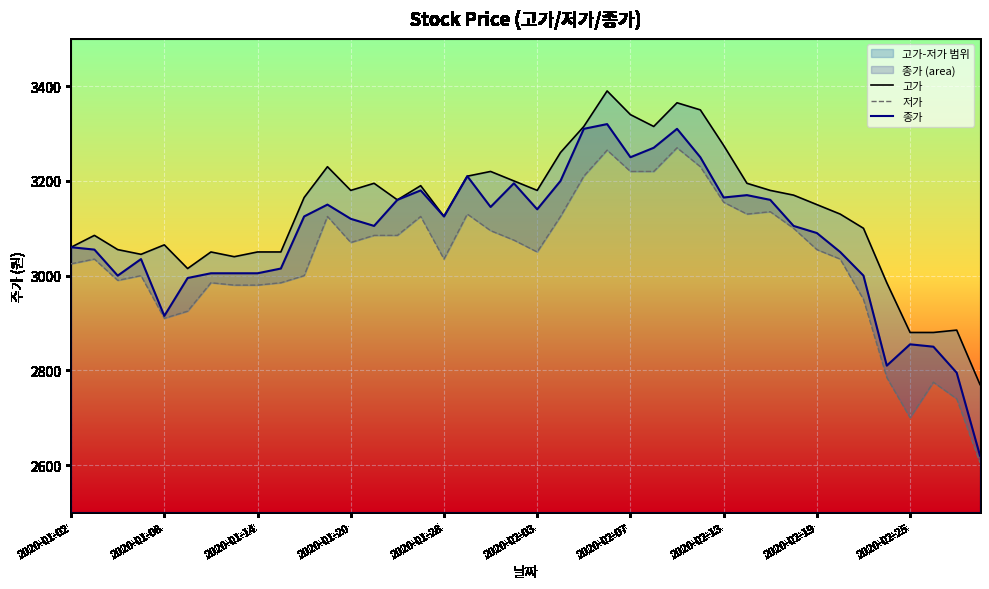

Rank the series by their average value, from lowest to highest.

저가, 종가, 고가